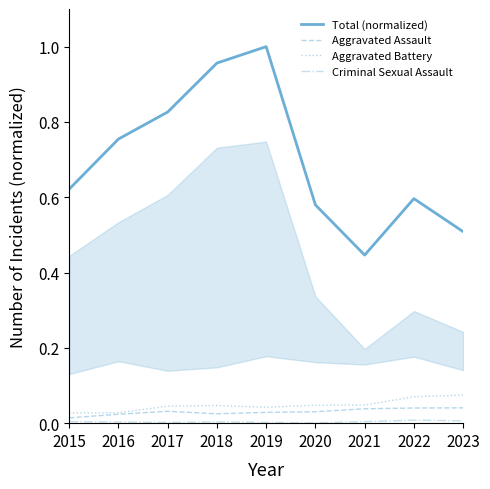

Where is Total (normalized) nearest to the value 0?

2021